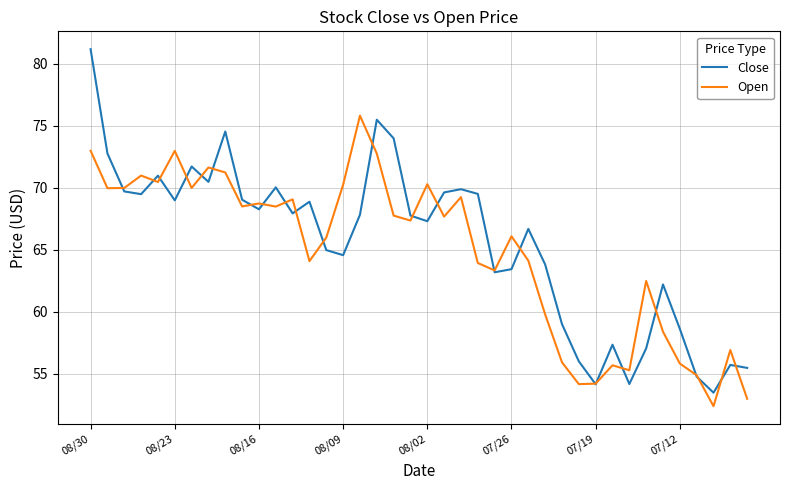

Which series has the widest spread of values?

Close